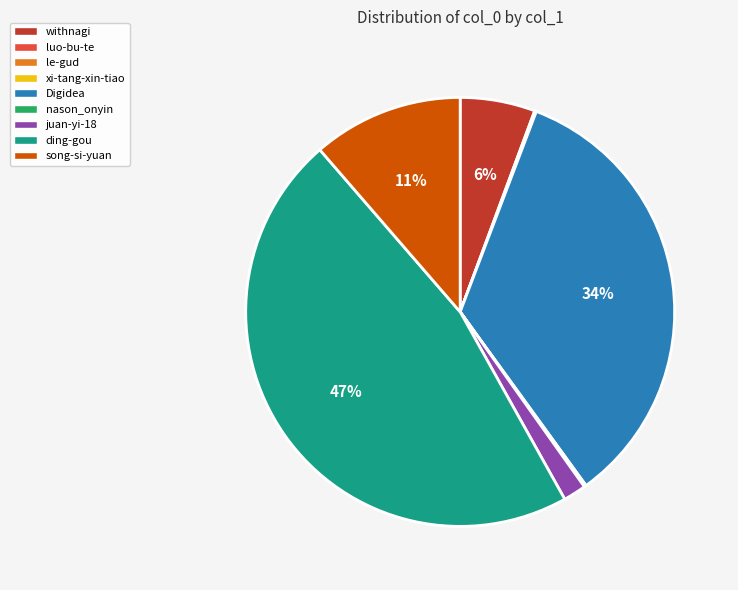

Does ding-gou account for over 50% of the chart?

No